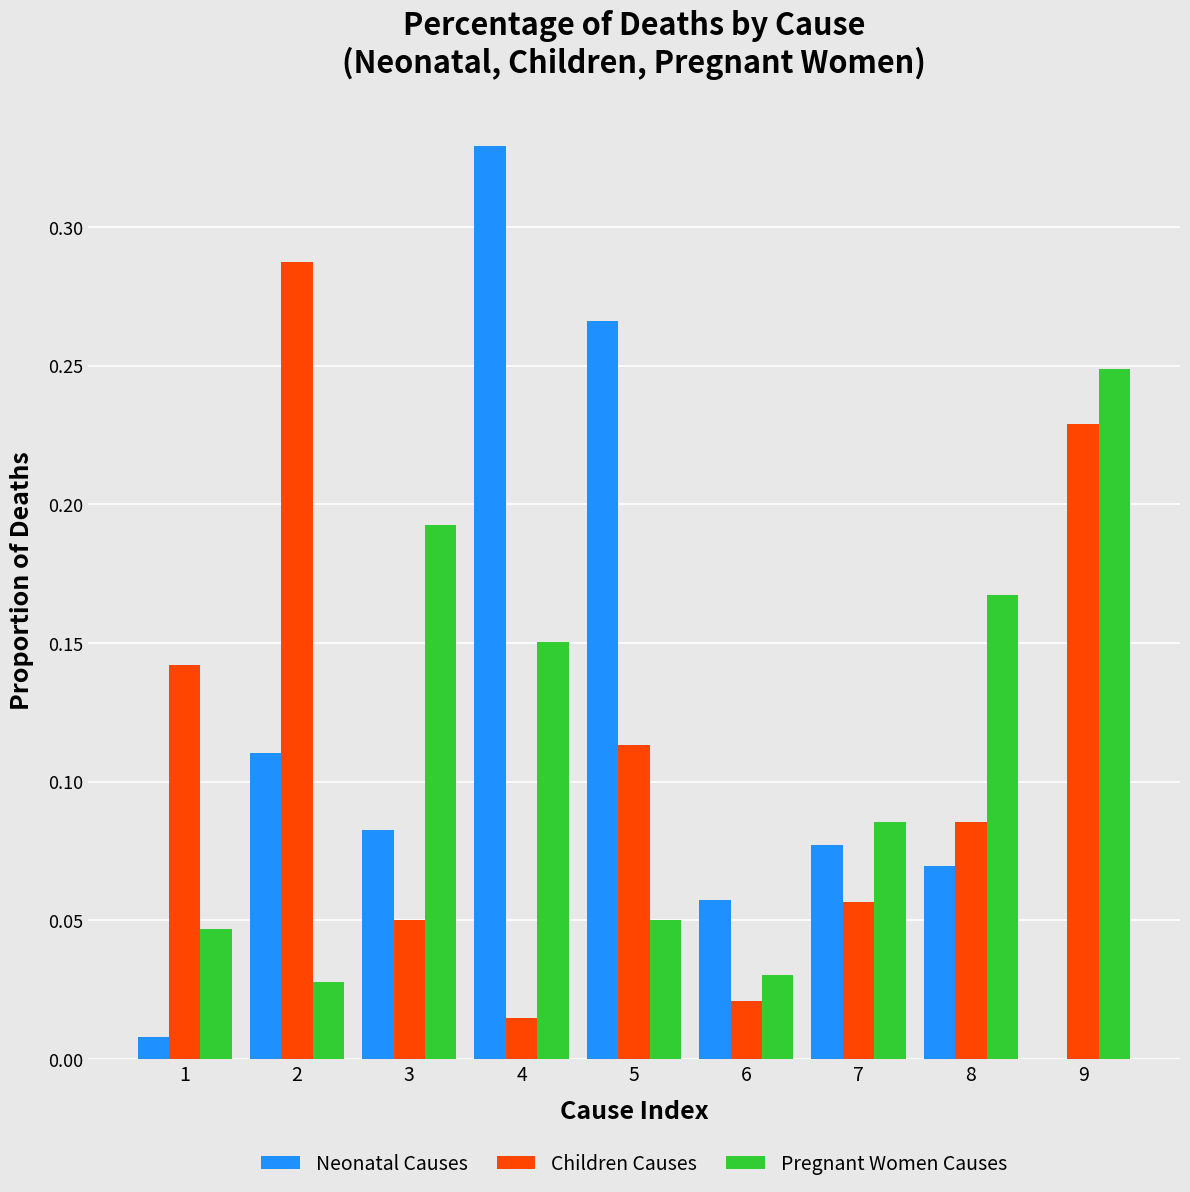

Which category has the highest value in the Neonatal Causes series?

4